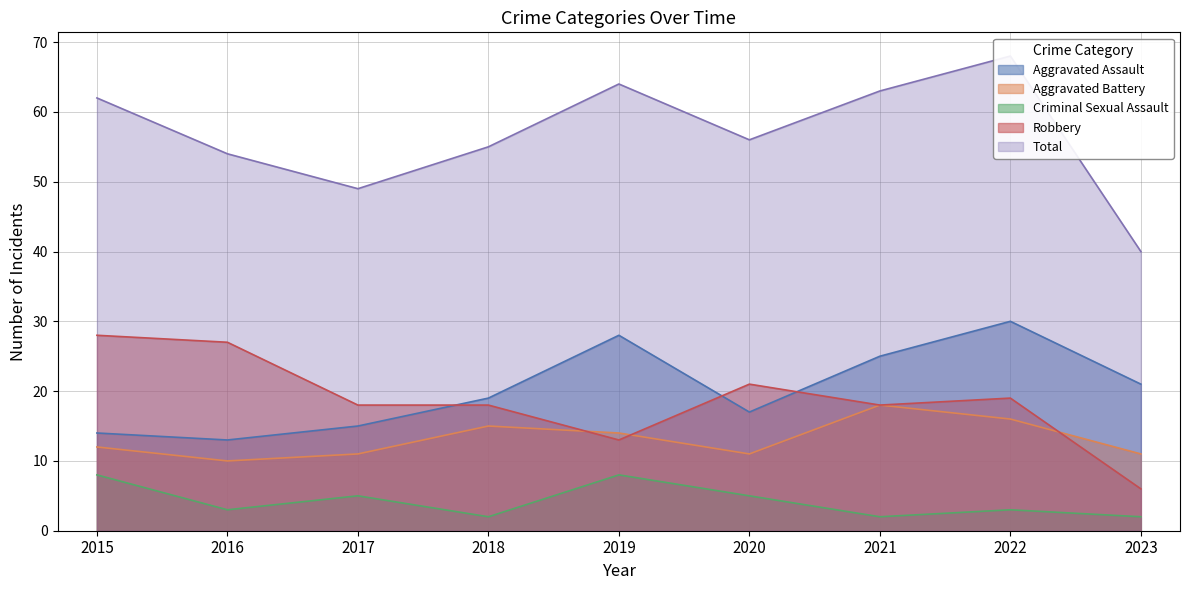

Reading right to left, list all the values displayed in this chart.

Aggravated Assault: 2023=21	2022=30	2021=25	2020=17	2019=28	2018=19	2017=15	2016=13	2015=14
Aggravated Battery: 2023=11	2022=16	2021=18	2020=11	2019=14	2018=15	2017=11	2016=10	2015=12
Criminal Sexual Assault: 2023=2	2022=3	2021=2	2020=5	2019=8	2018=2	2017=5	2016=3	2015=8
Robbery: 2023=6	2022=19	2021=18	2020=21	2019=13	2018=18	2017=18	2016=27	2015=28
Total: 2023=40	2022=68	2021=63	2020=56	2019=64	2018=55	2017=49	2016=54	2015=62